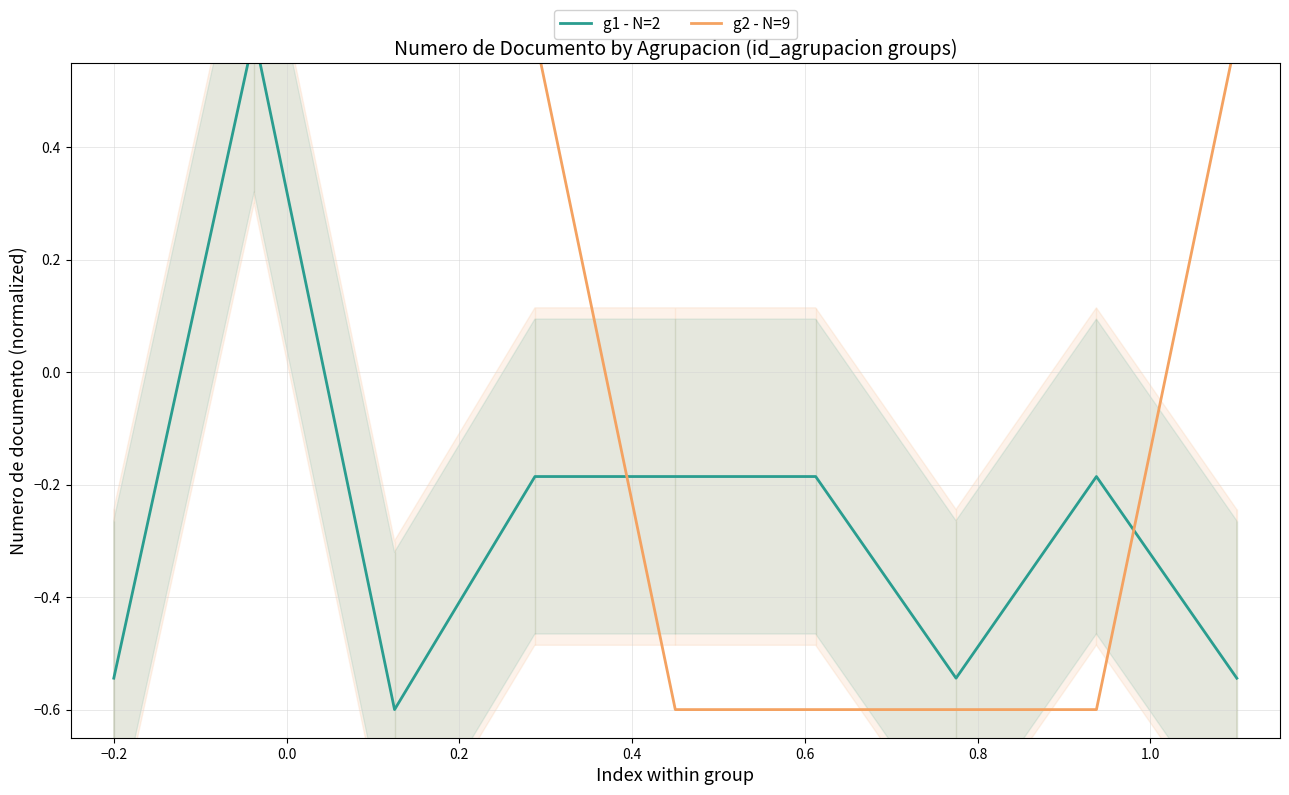

What is the value of the g1 - N=2 point at the 4th from the left?

-0.2